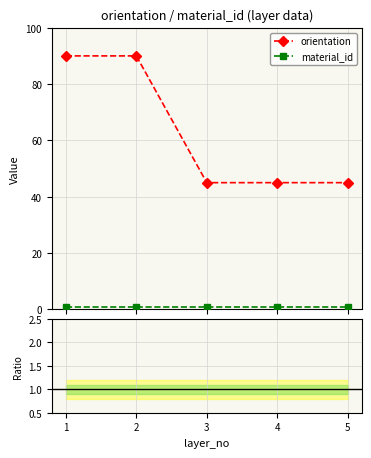

Is it true that orientation equals 45 at 3?

True